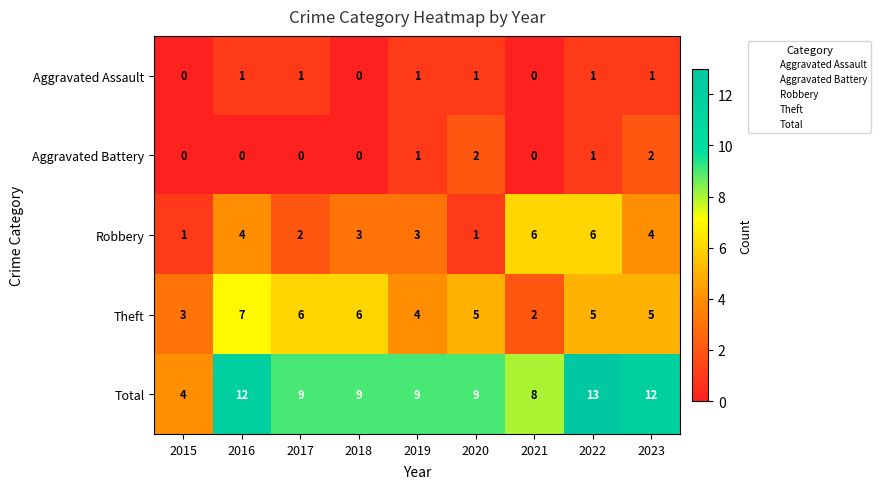

Is the value of Aggravated Battery at 2019 greater than the value of Total at 2021?

No